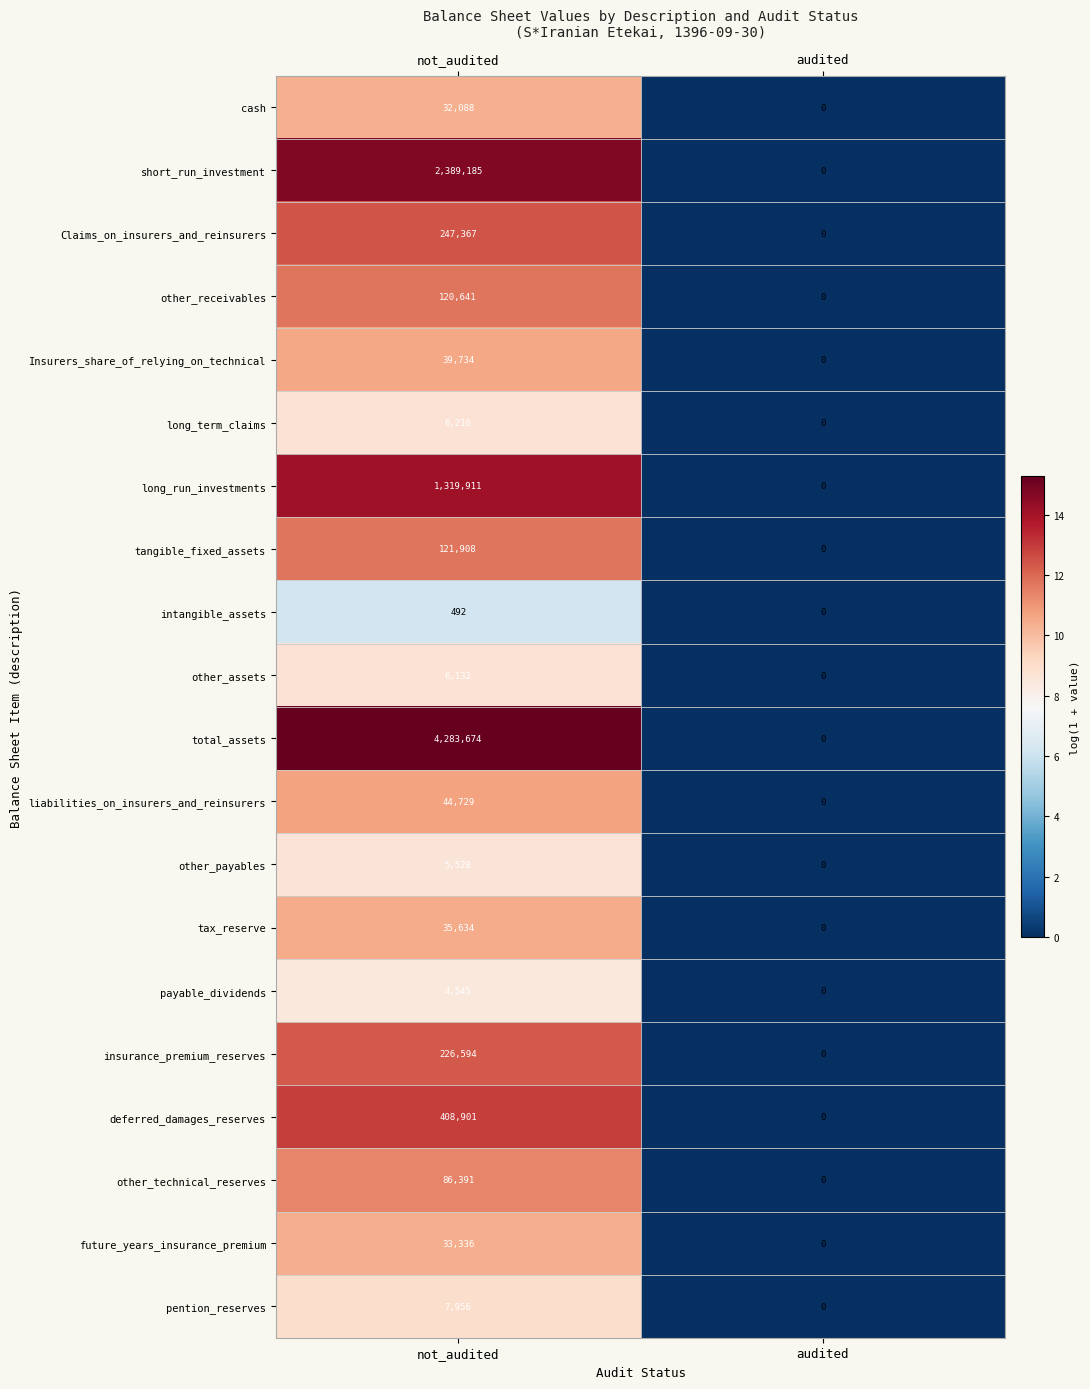

Which series has the largest range (max minus min)?

total_assets